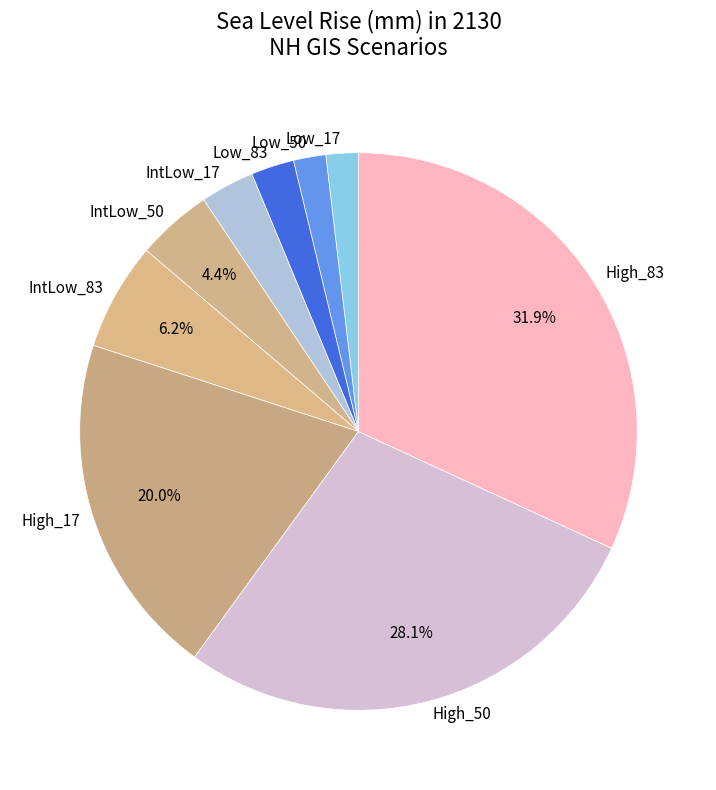

Do Low_50 and Low_83 together represent more than half of the pie?

No